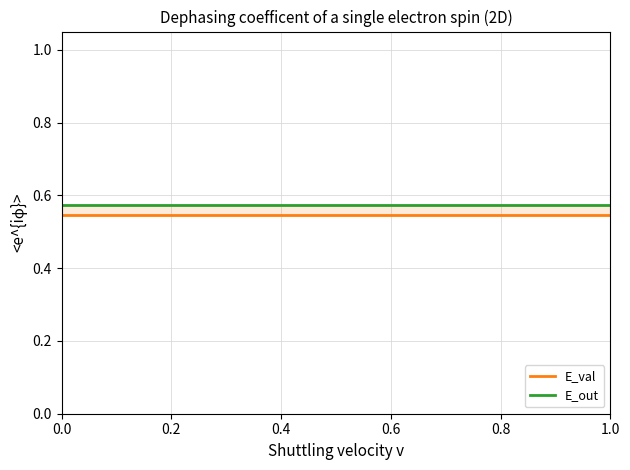

Which series has the largest range (max minus min)?

E_val